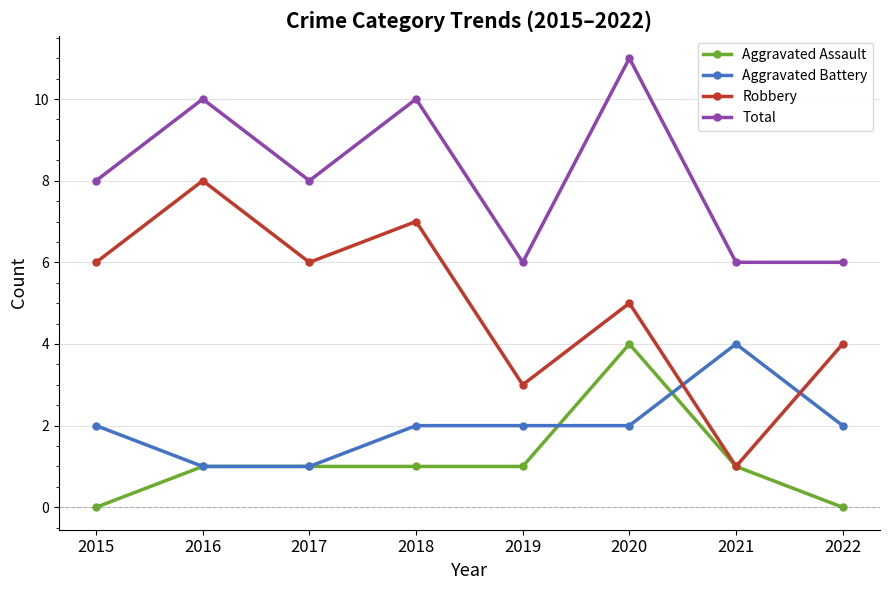

True or false: Total and Aggravated Assault intersect in this chart.

False